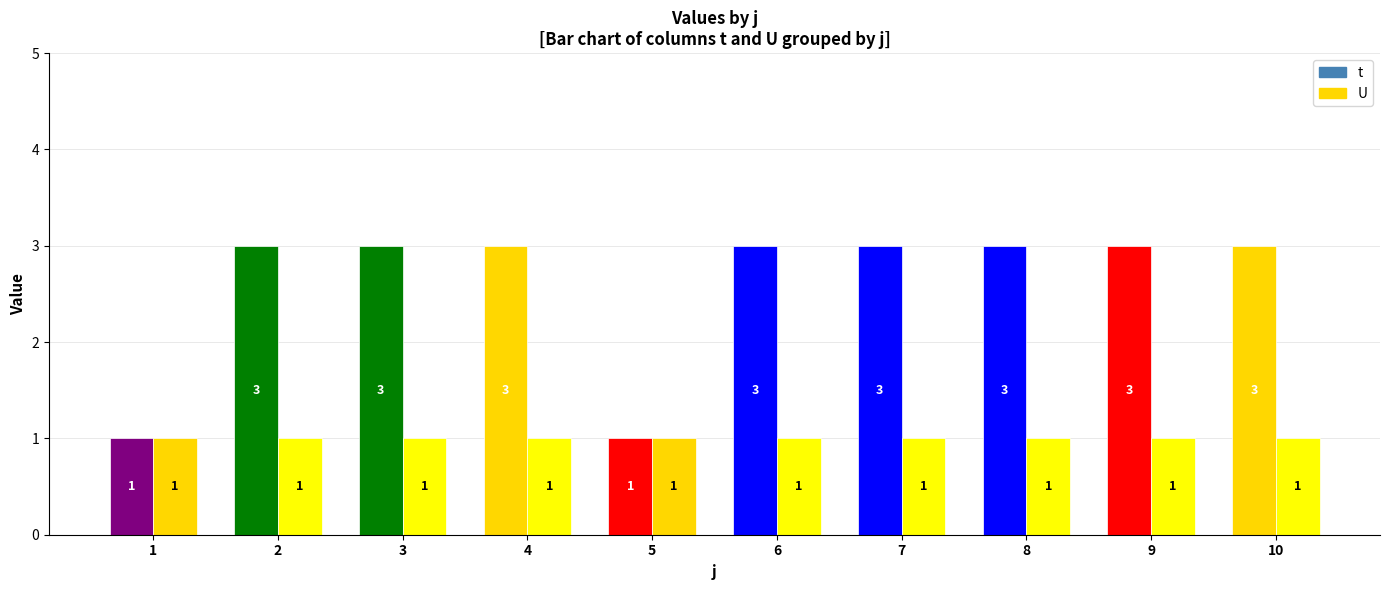

At which label does U reach its peak?

1